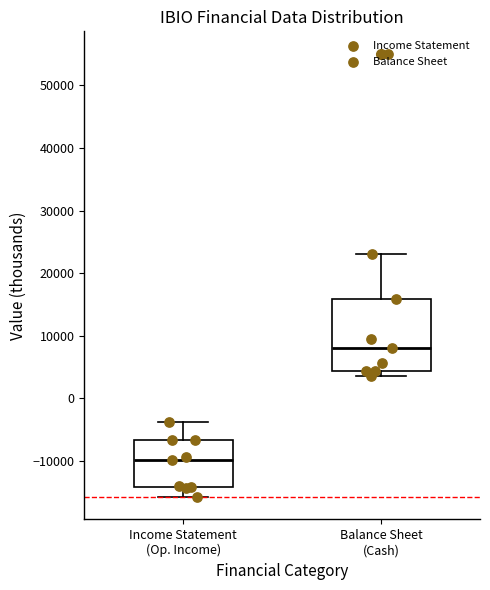

Reading left to right, transcribe this box plot: for each box, give where its median line is, the range the box spans, and where its two whiskers end, as read against the y-axis. The values are not printed on the chart, so give them approximately, as read against the axis.

Income Statement (Op. Income): median -10000, box -14000 to -7000, whiskers -16000 to -4000
Balance Sheet (Cash): median 8000, box 4000 to 16000, whiskers 4000 (just below the box's lower edge) to 23000